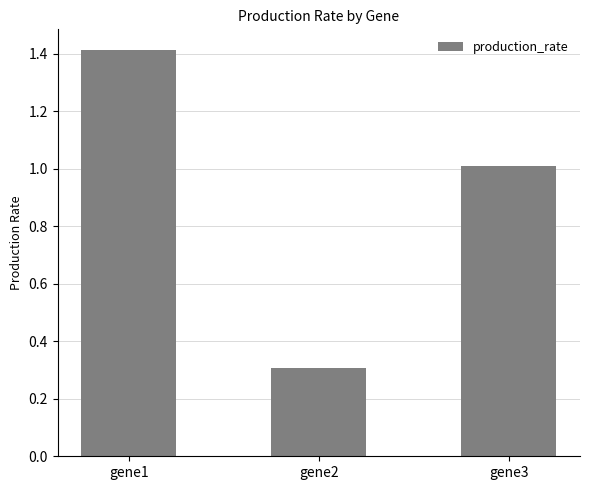

Reading left to right, transcribe all the data shown in this chart.

1.4	0.3	1.0